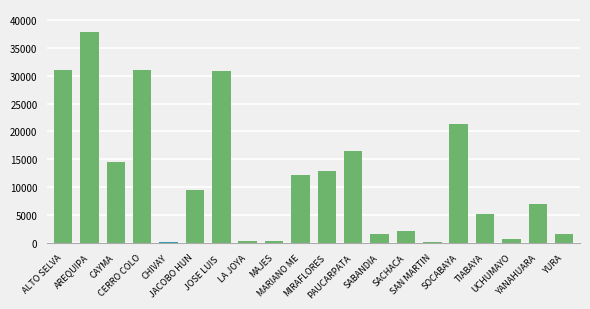

What is the difference between the values at ALTO SELVA and MIRAFLORES?

18067.3